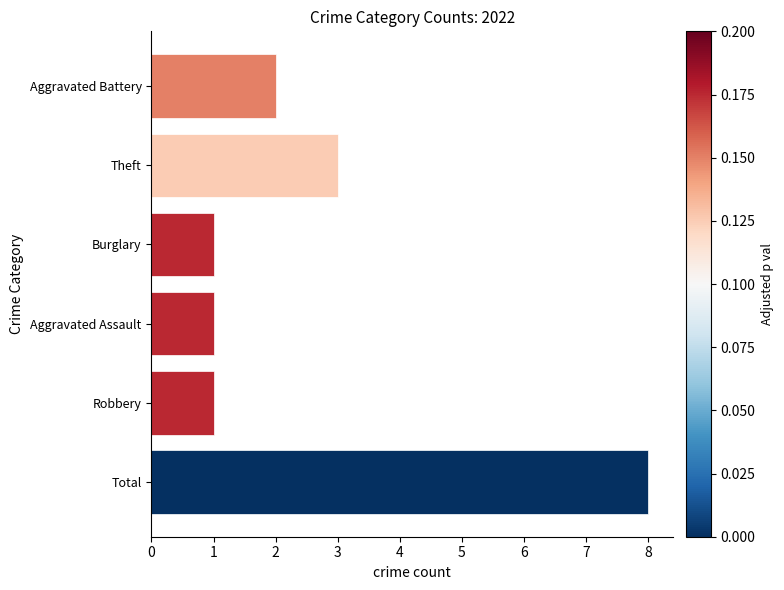

Which category has the highest value across all series?

Total